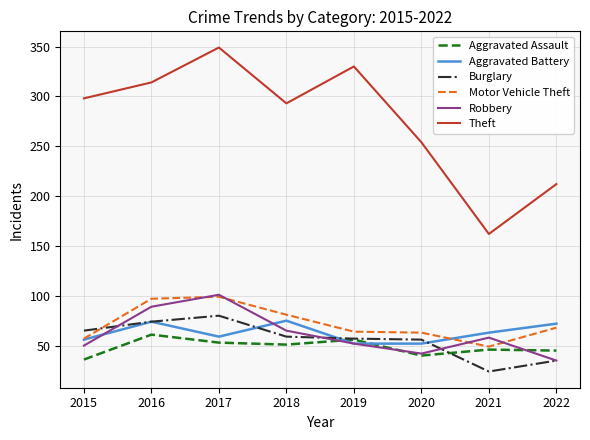

What is the approximate value of Aggravated Battery at 2020, to the nearest 5?

50